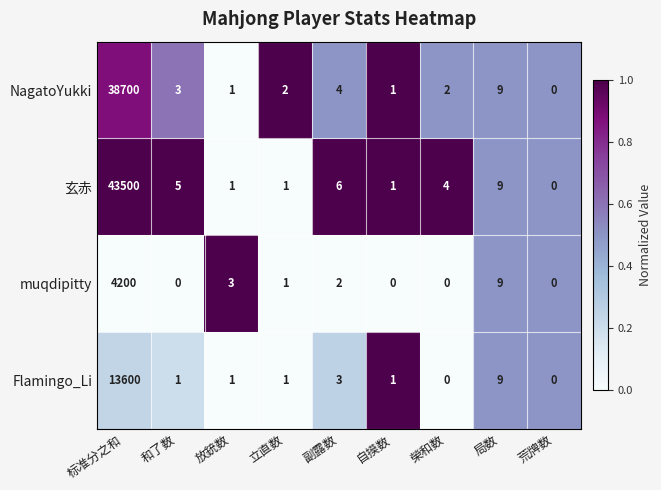

At which label does 玄赤 first exceed 4?

标准分之和